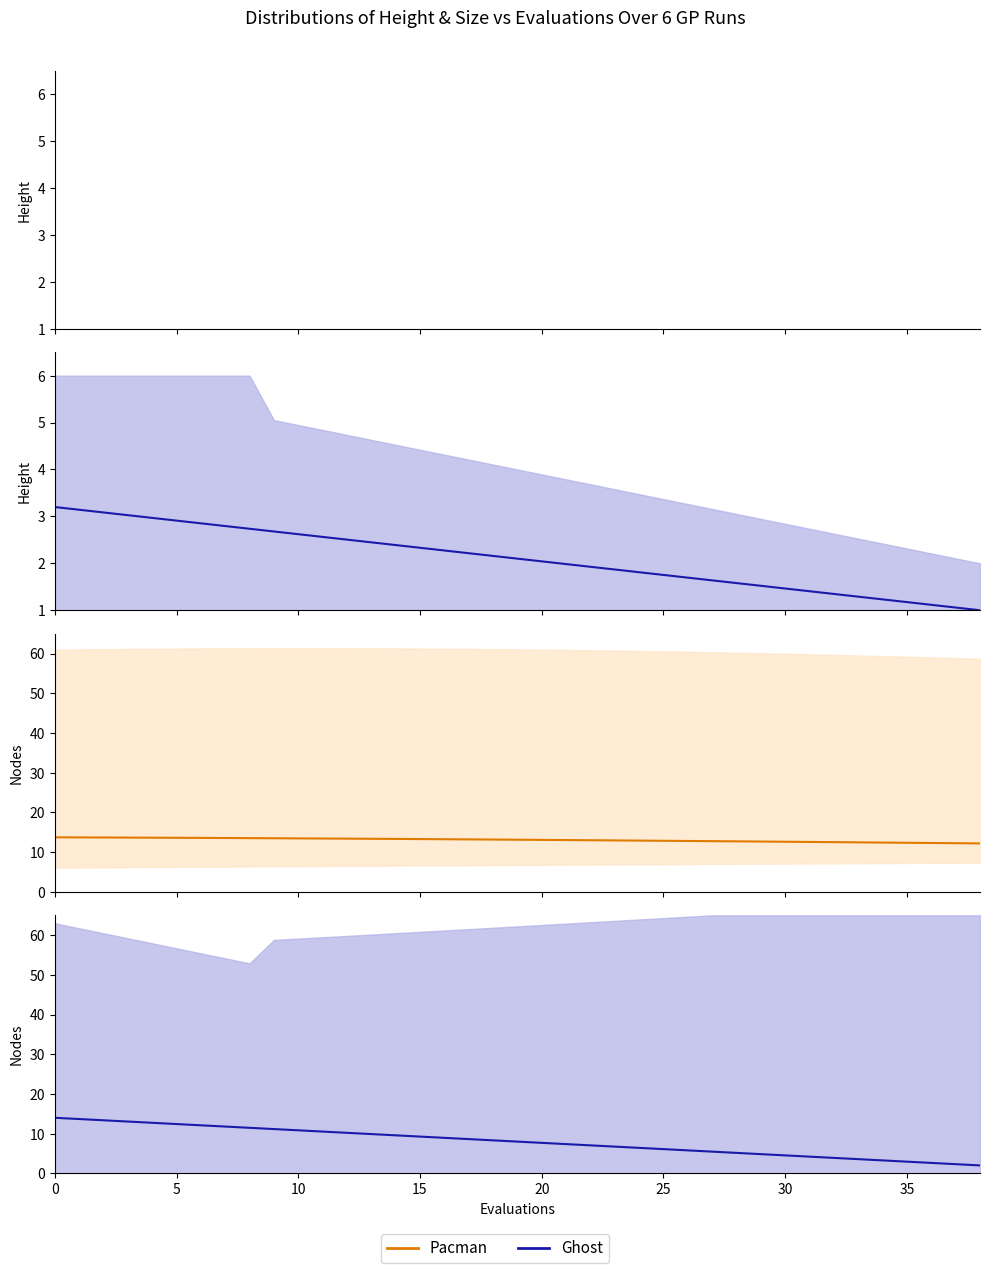

Which series changed the most between 20 and 37?

Ghost